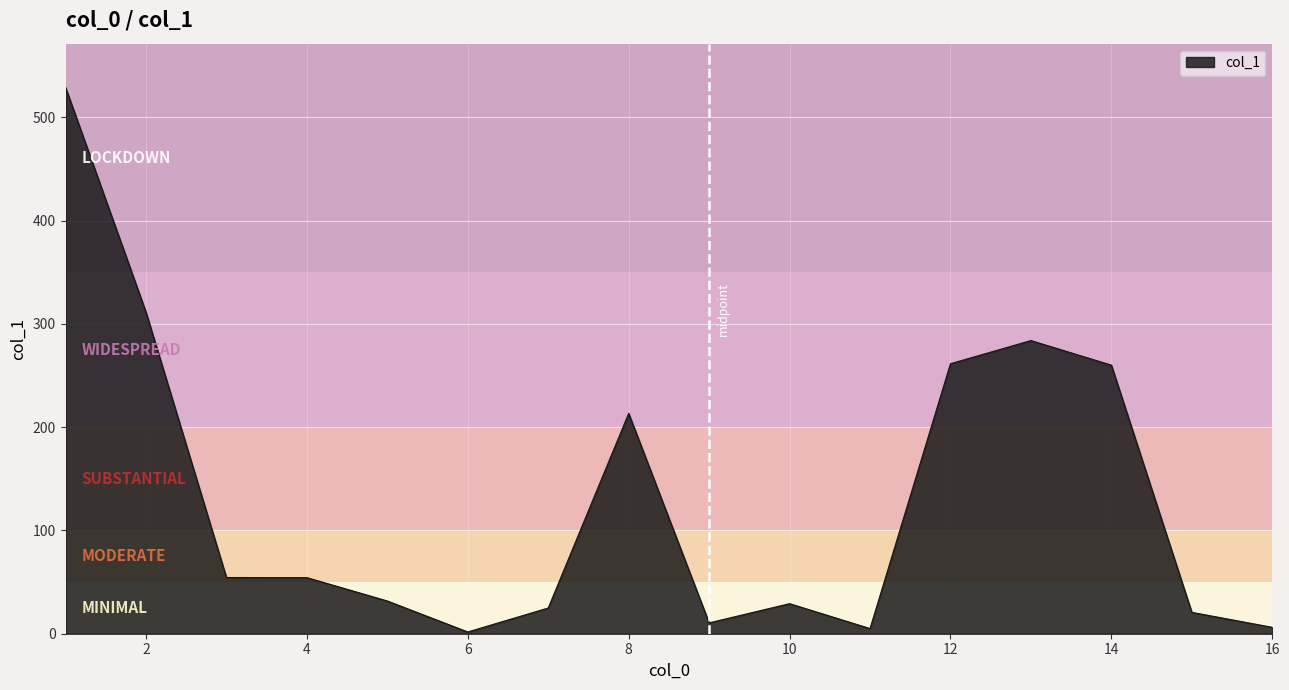

What is the sum of all values?

2097.2